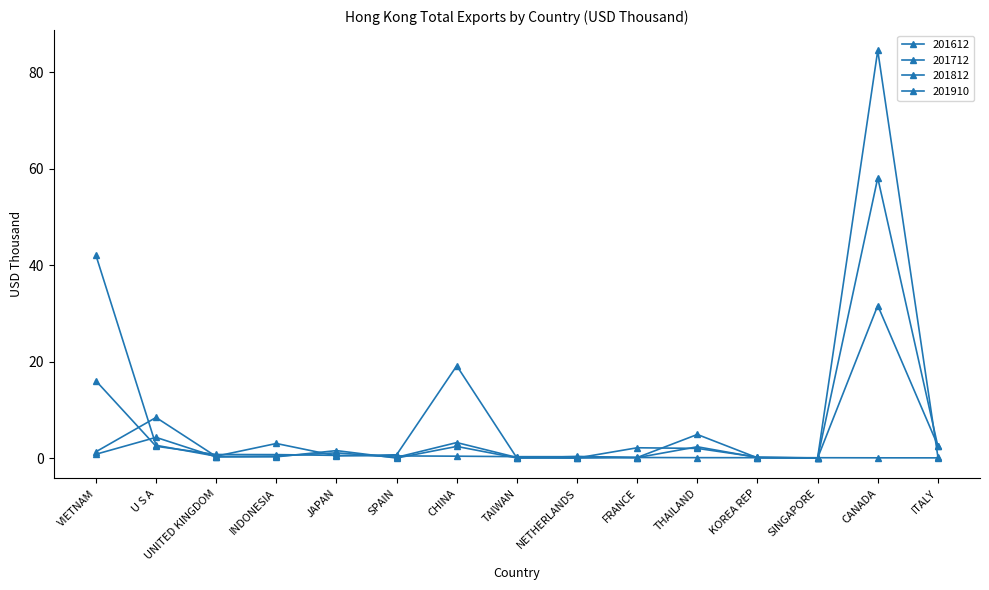

Rank the series at UNITED KINGDOM from highest to lowest value.

201910, 201812, 201712, 201612